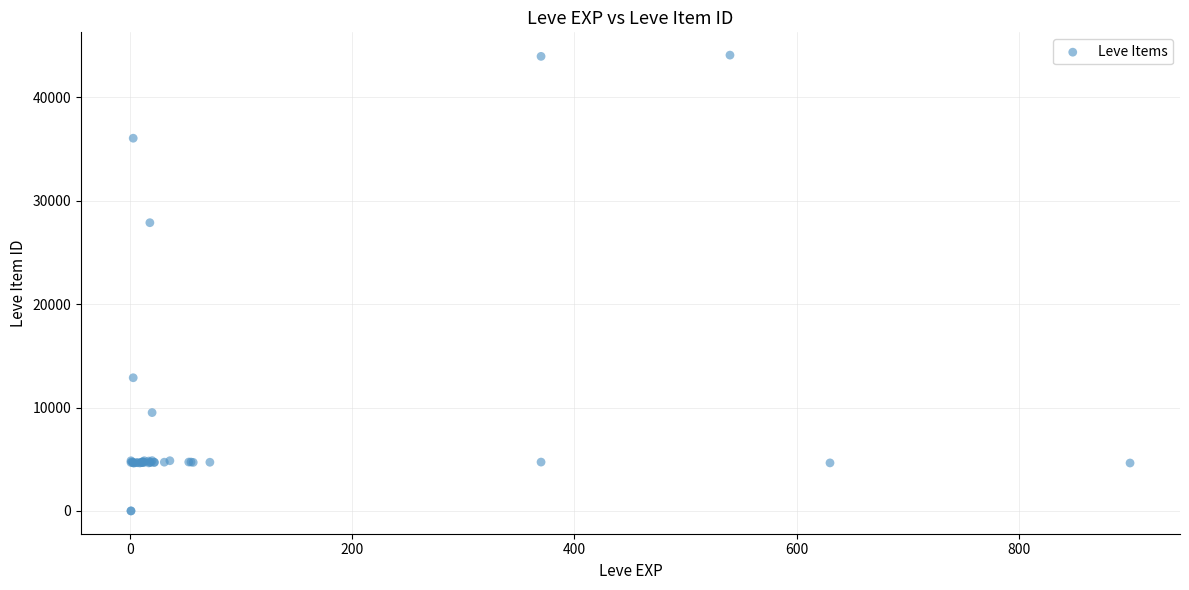

What Y value in the scatter plot is closest to 22048?

27884